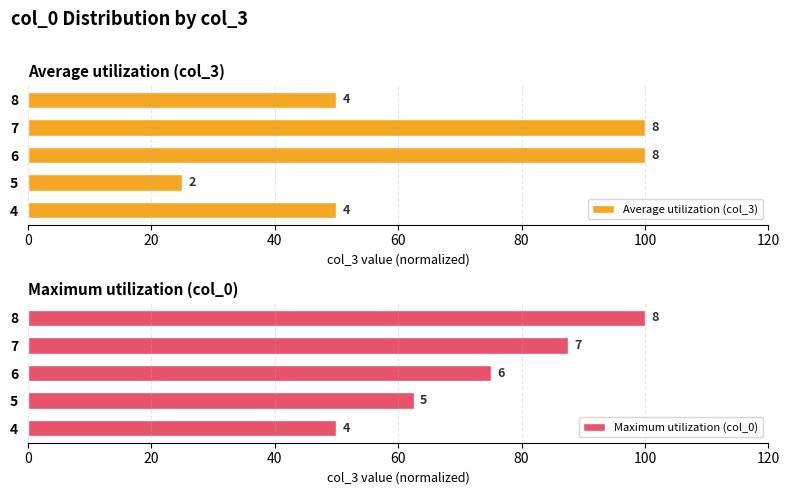

Does the chart contain stacked bars?

No